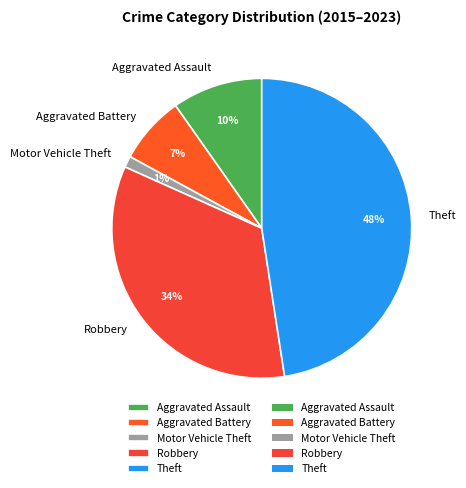

Which category has the smallest portion of the pie?

Motor Vehicle Theft